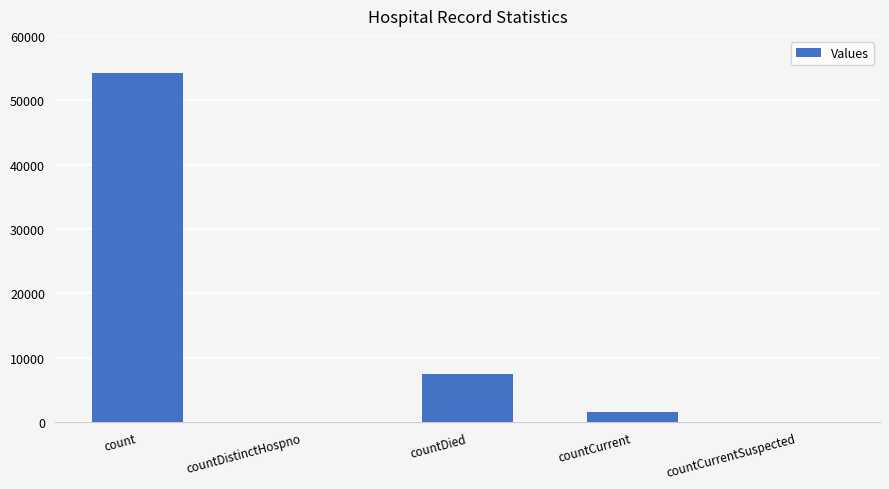

Which label corresponds to the largest value in the chart?

count